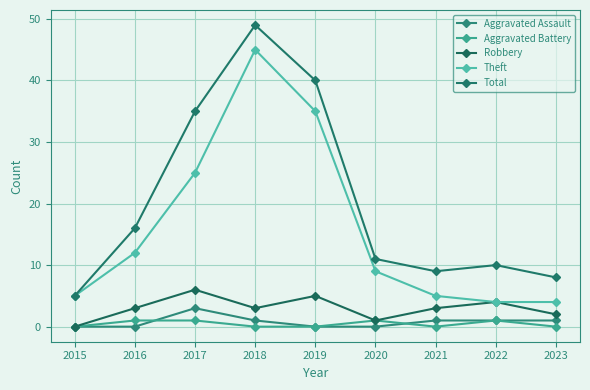

The value of Total at 2020 is 17. True or false?

False